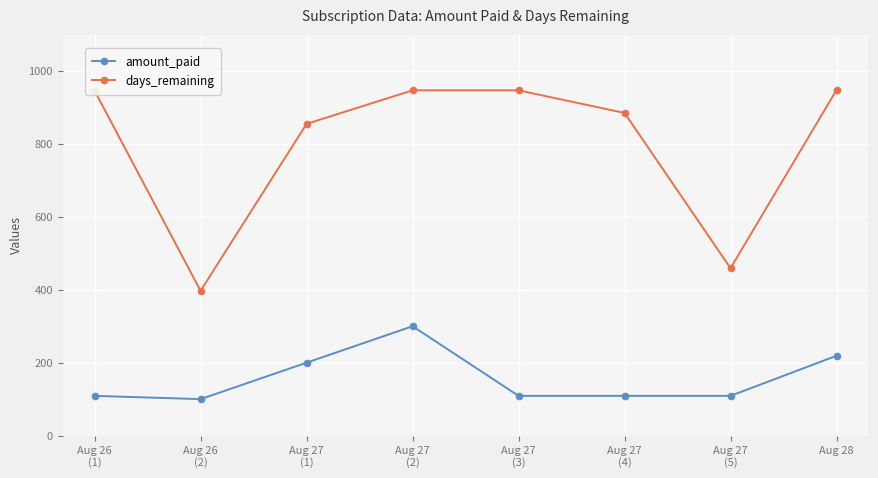

Rank the series at Aug 26
(2) from lowest to highest value.

amount_paid, days_remaining